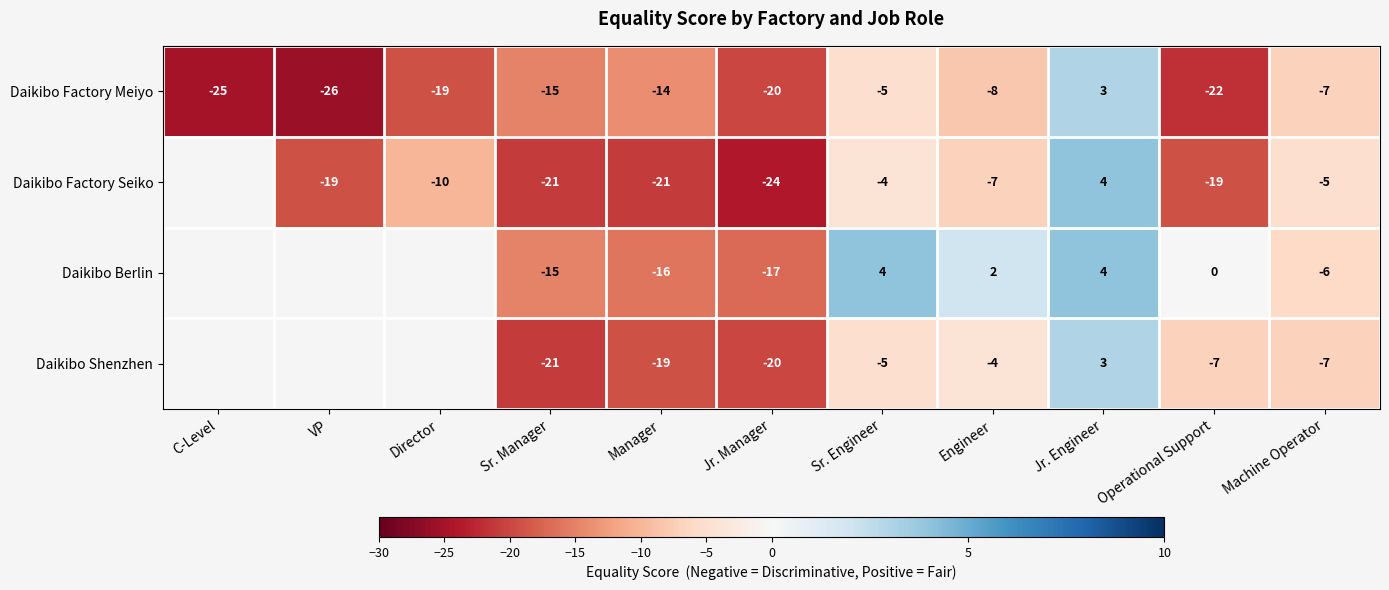

List the labels in order of Daikibo Factory Meiyo value, smallest first.

VP, C-Level, Operational Support, Jr. Manager, Director, Sr. Manager, Manager, Engineer, Machine Operator, Sr. Engineer, Jr. Engineer